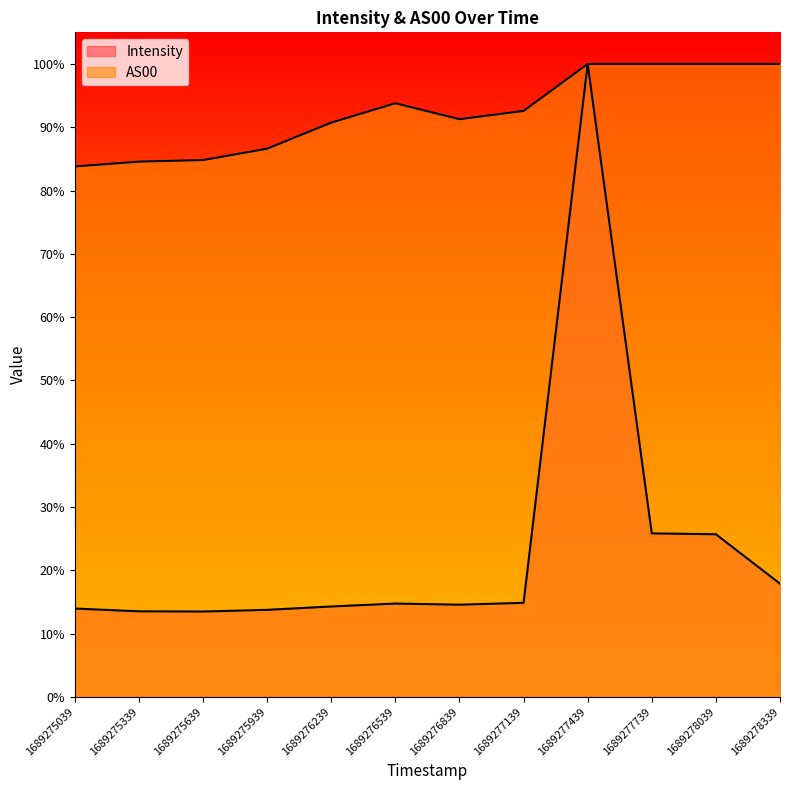

What is the value of the Intensity point at the 4th from the left?

0.1